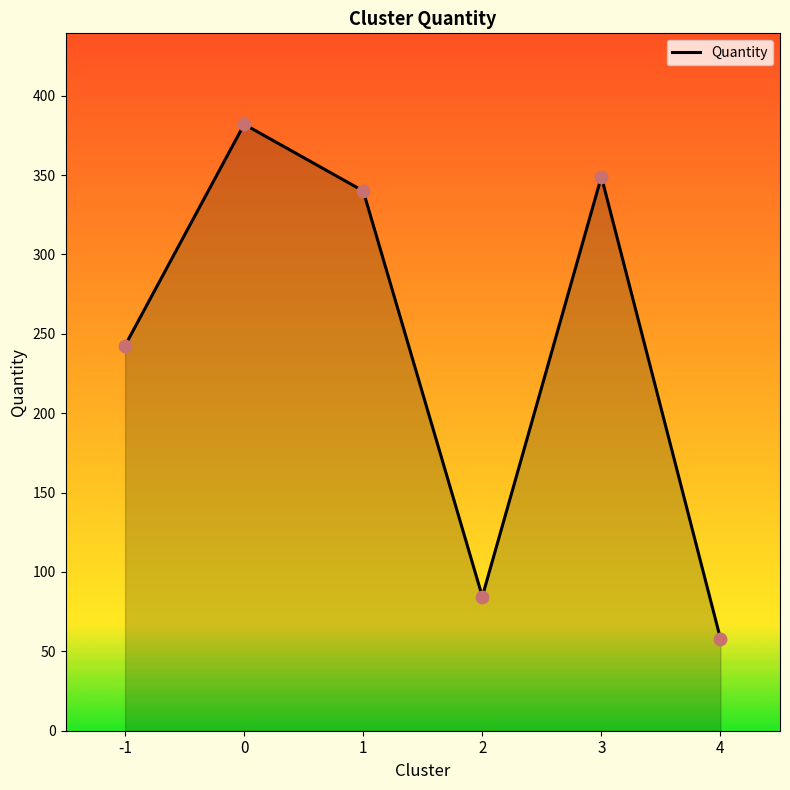

What is the ratio of the value at 0 to the value at 2?

4.5